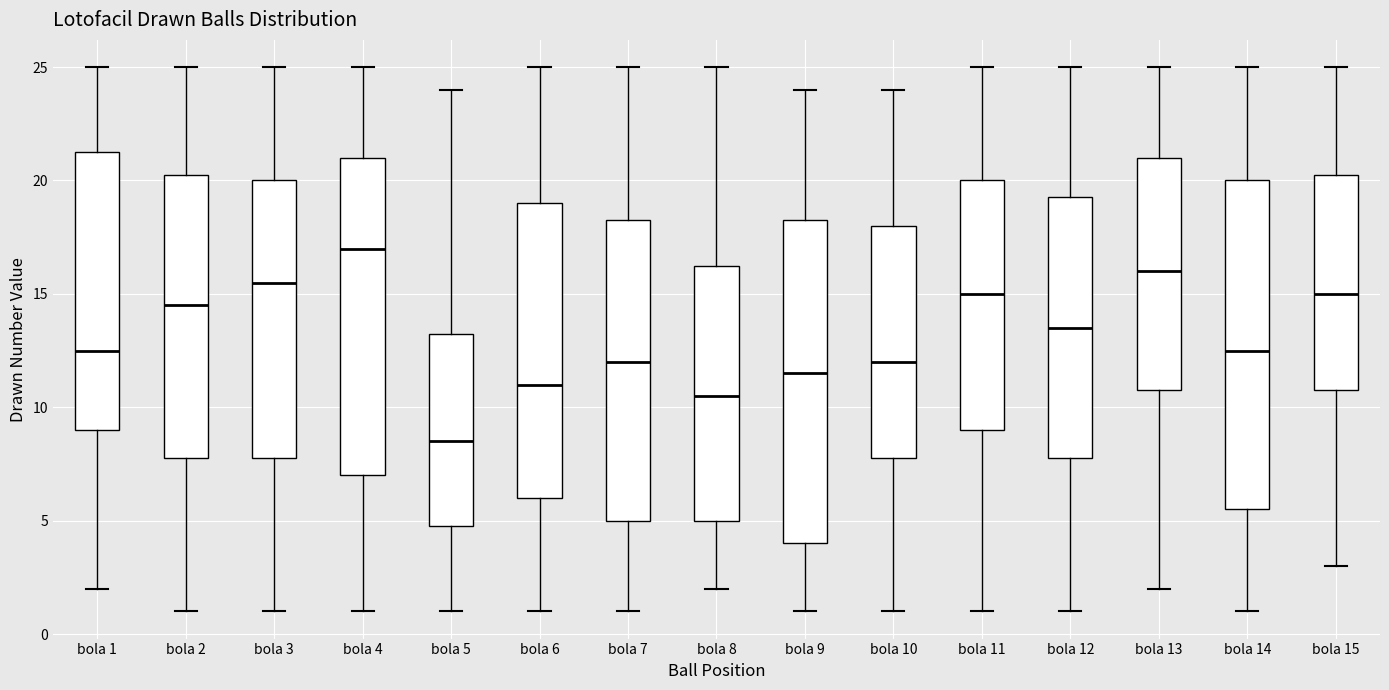

Where is the lower edge of the box for bola 13 on the y-axis? The values are not printed on the chart, so give them approximately, as read against the axis.

11.0